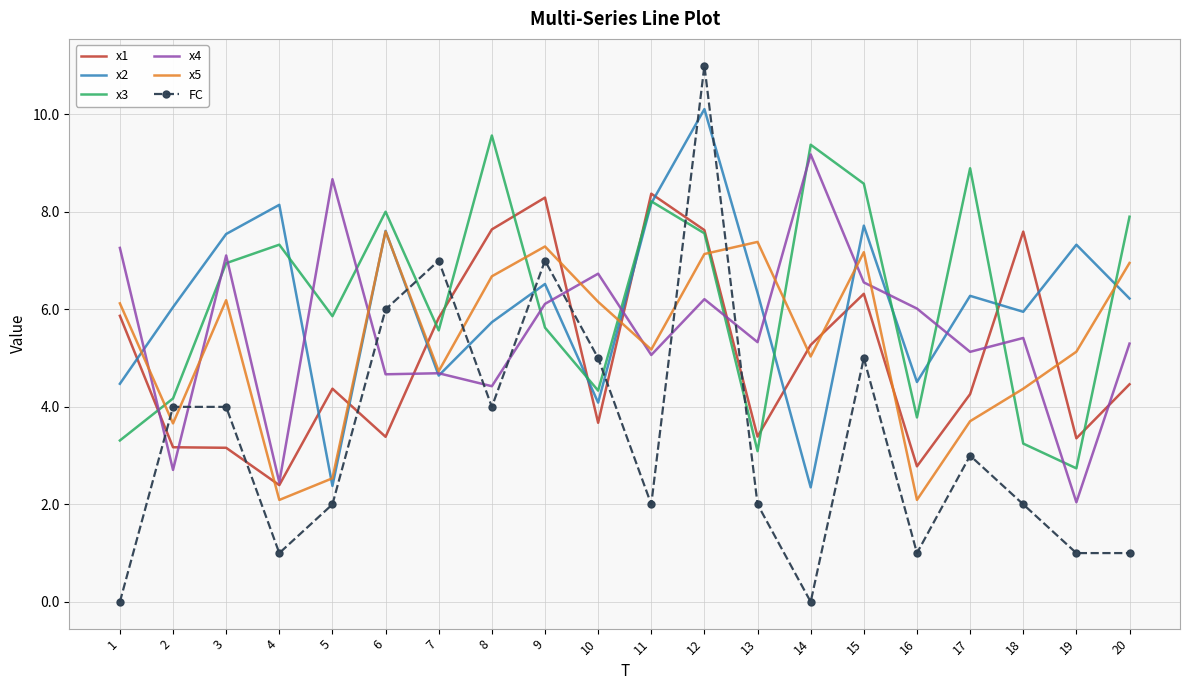

At which label does x3 first exceed 6?

3